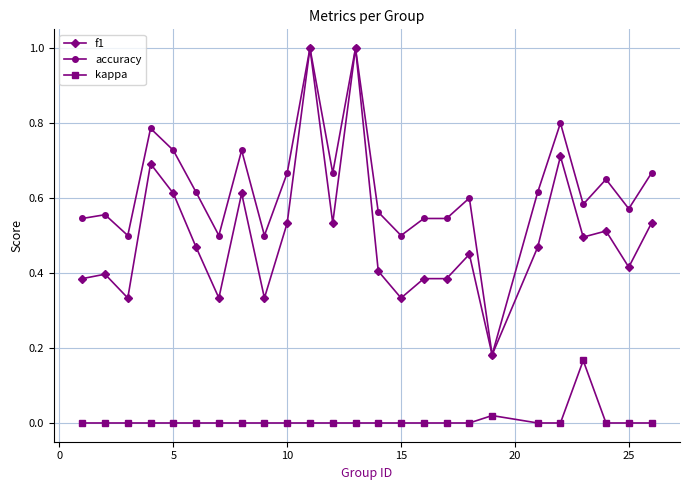

Is this an area chart (filled region under the line)?

No